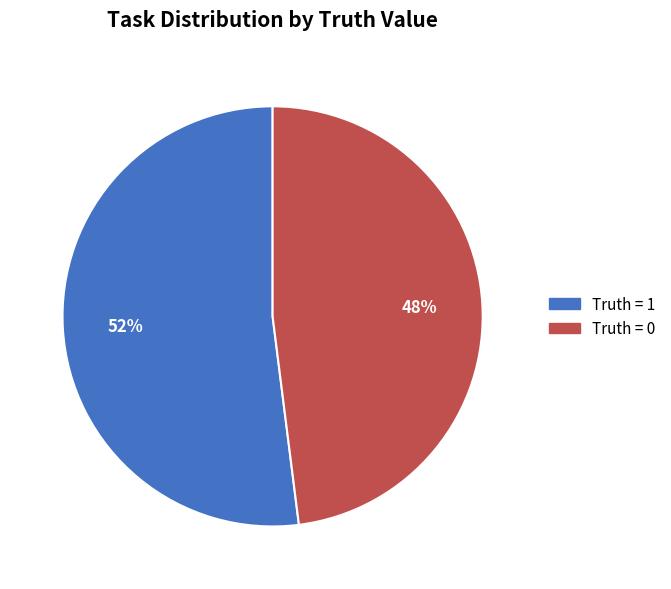

Which slice is the smallest?

Truth = 0